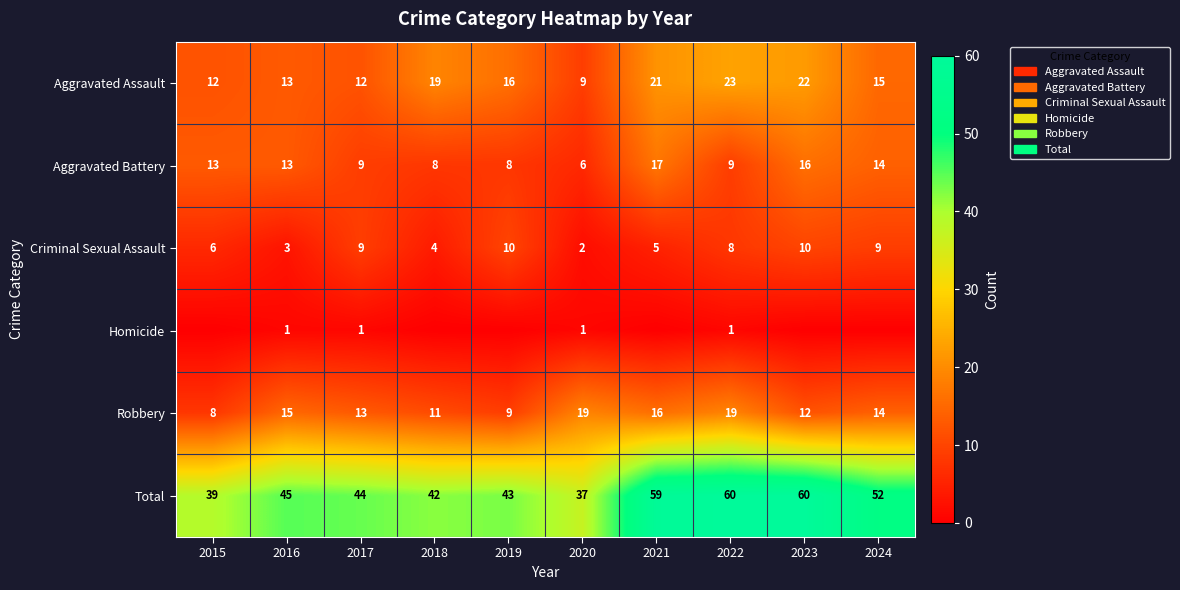

Read the Total value at 2021, to the nearest 5.

60